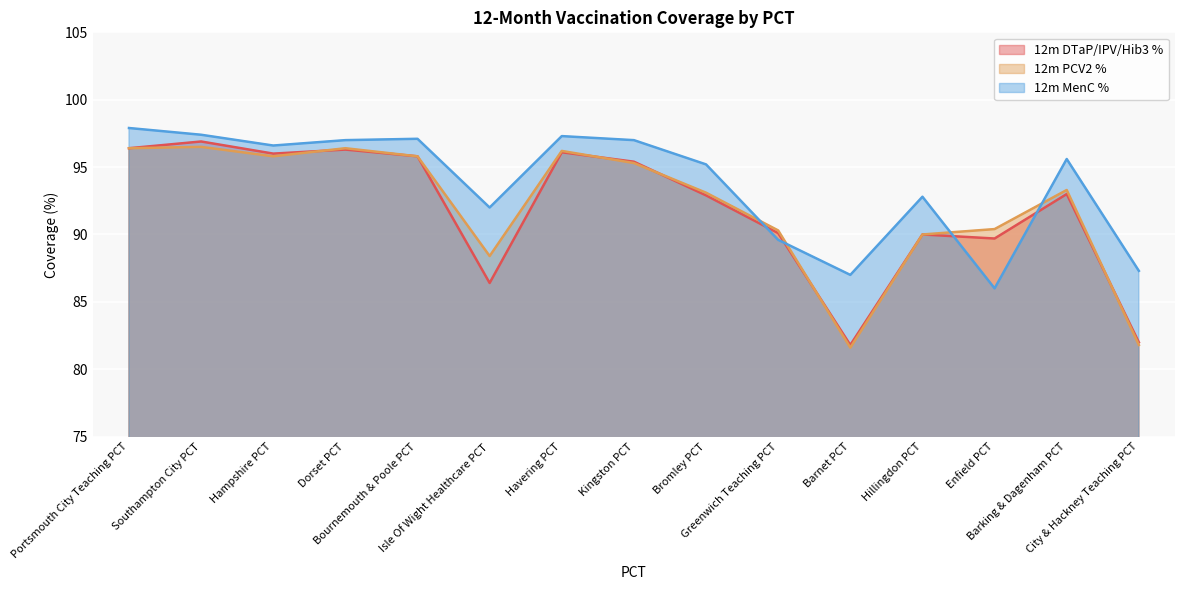

The 12m MenC % series shows 141.0 at Bournemouth & Poole PCT. True or false?

False